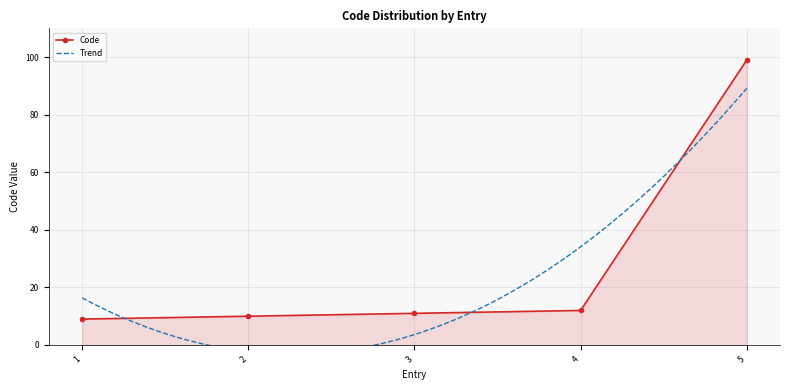

What is the value of the Code point at the 5th from the left?

99